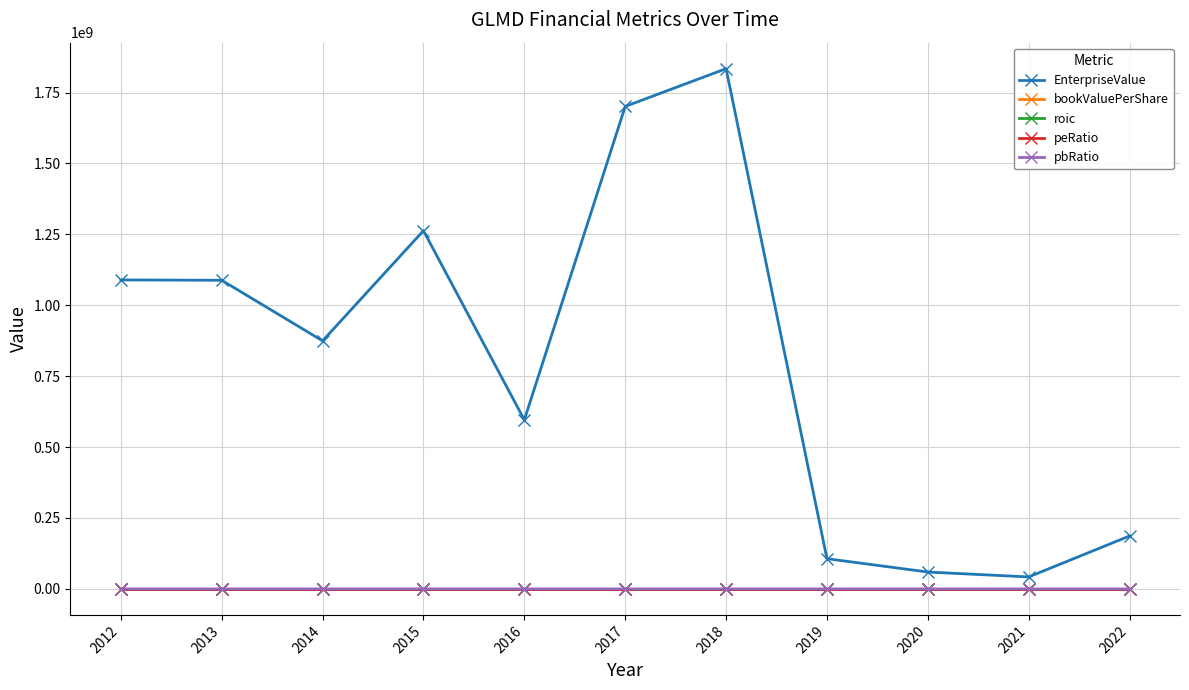

Which series has the widest spread of values?

EnterpriseValue